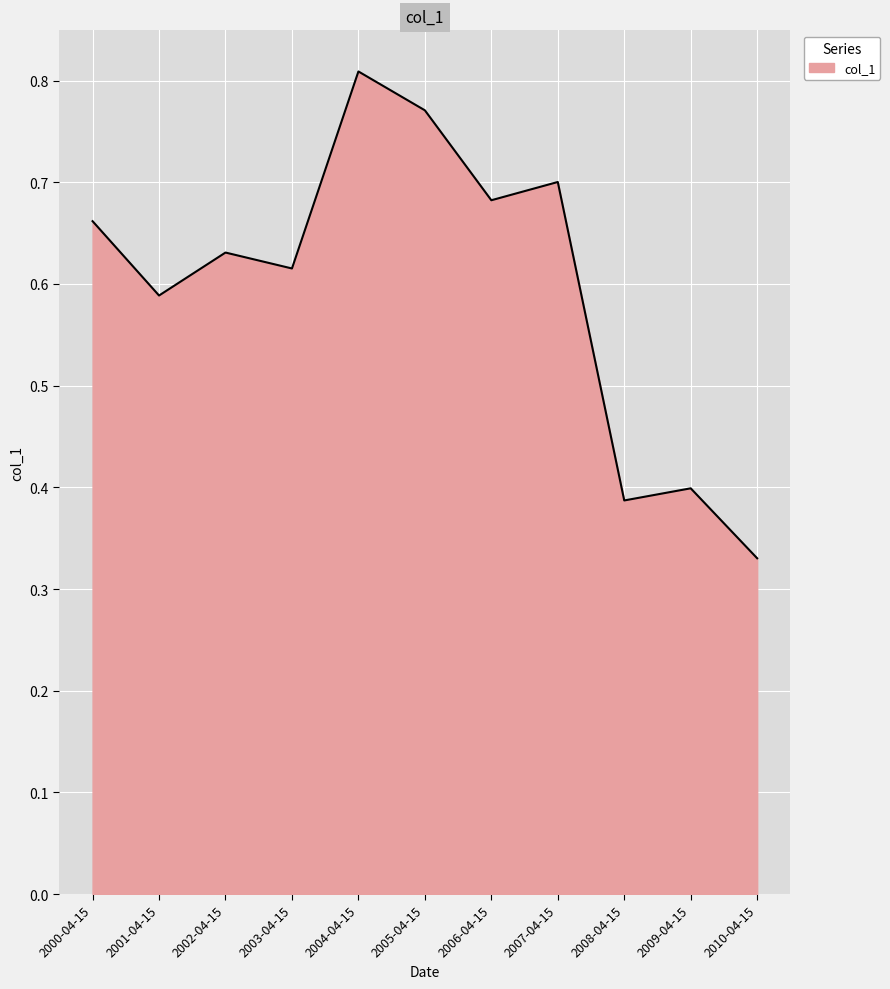

How many lines are shown in the chart?

1